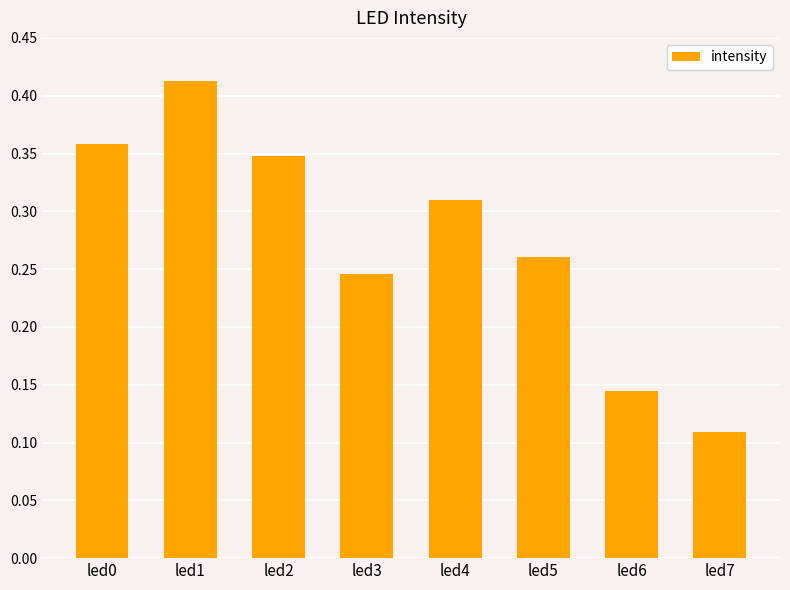

What is the sum of the values at led0 and led2?

0.7